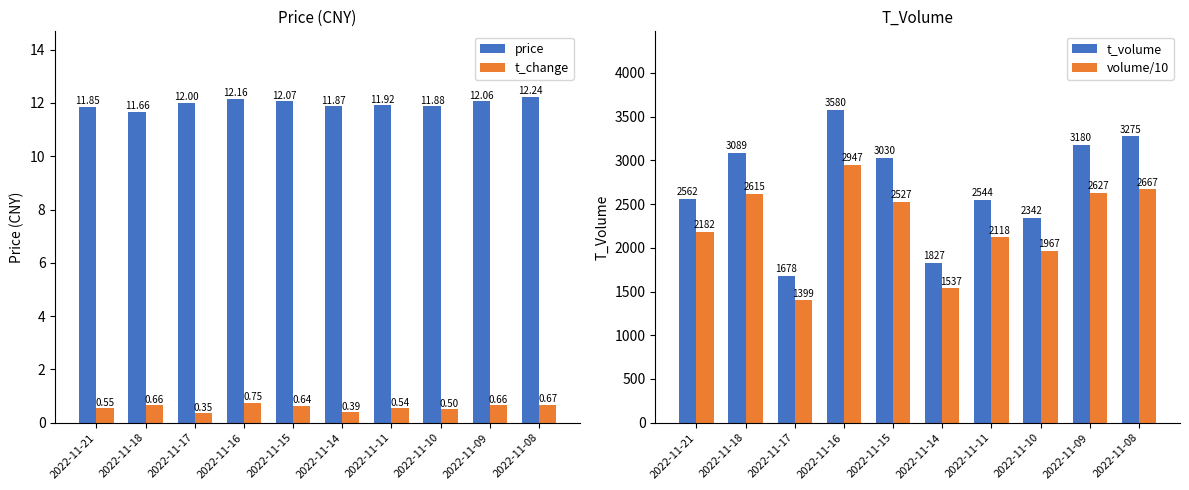

What is the total value across all series at 2022-11-16?

6540.3